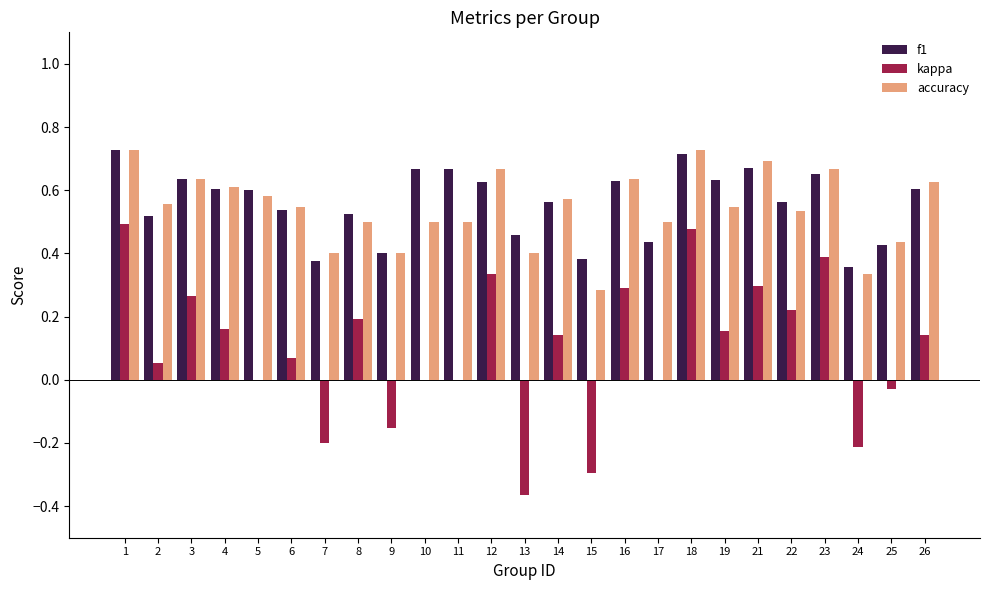

The accuracy series shows 0.3 at 24. True or false?

True